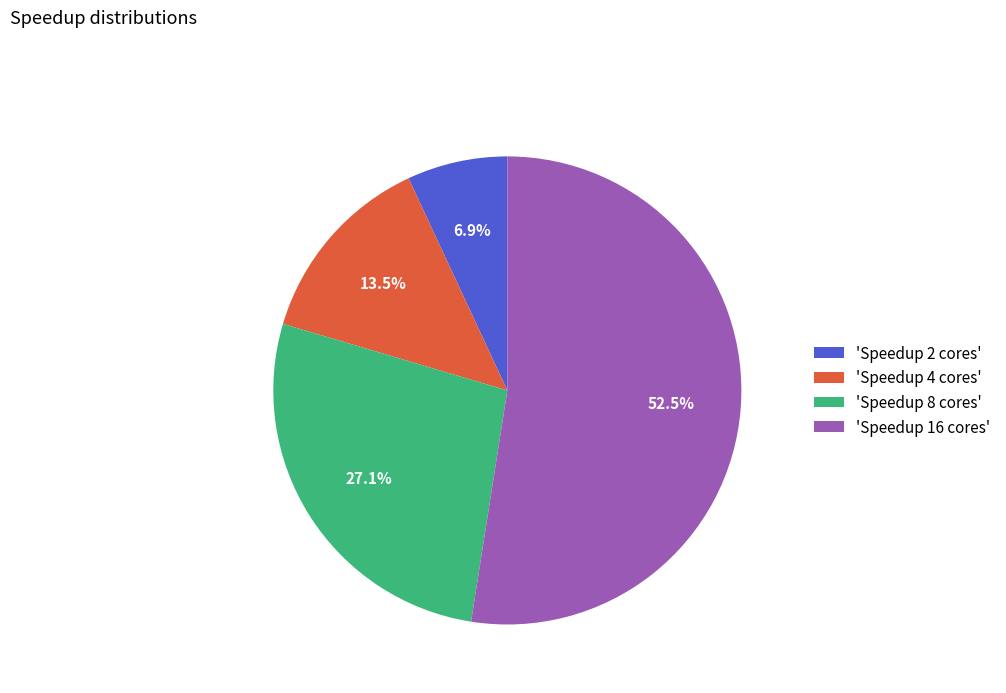

Is the sum of 'Speedup 8 cores' and 'Speedup 16 cores' greater than half?

Yes